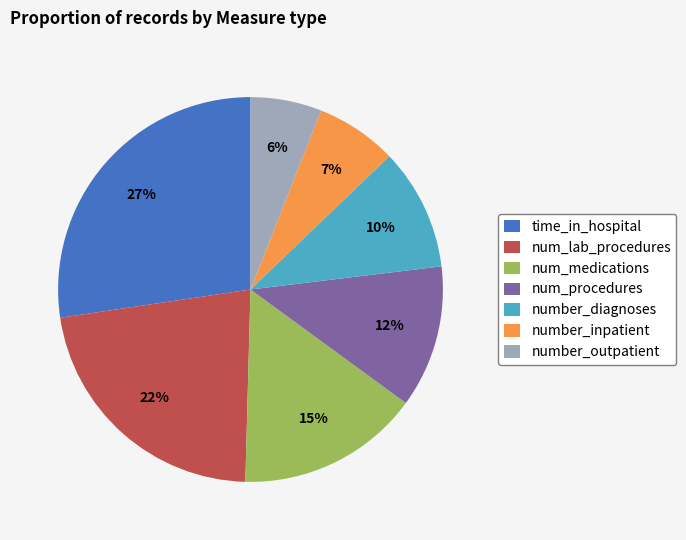

How many slices are in this pie chart?

7